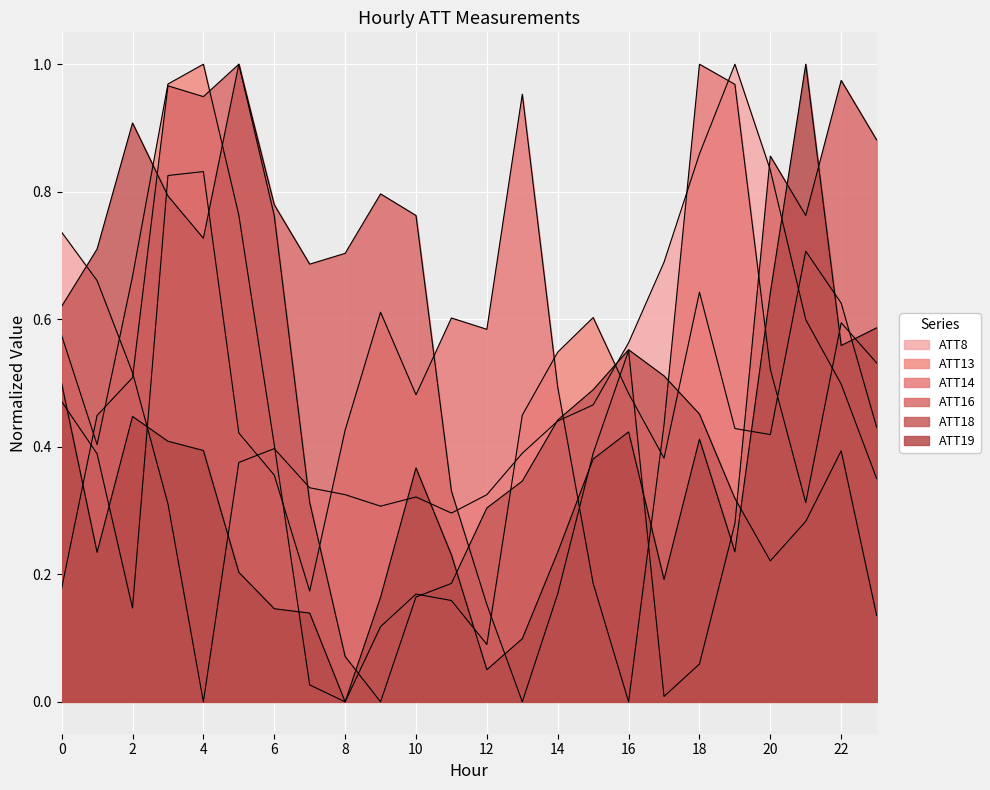

What is the difference between the ATT13 values at 10 and 22?

0.5